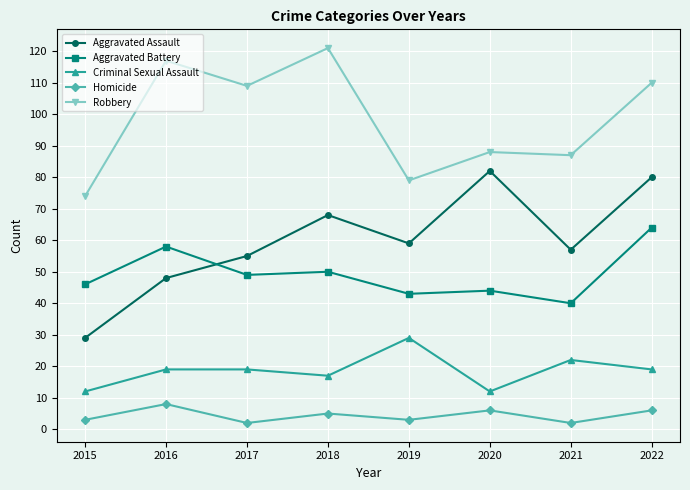

At which category does Aggravated Assault reach its first local peak?

2018